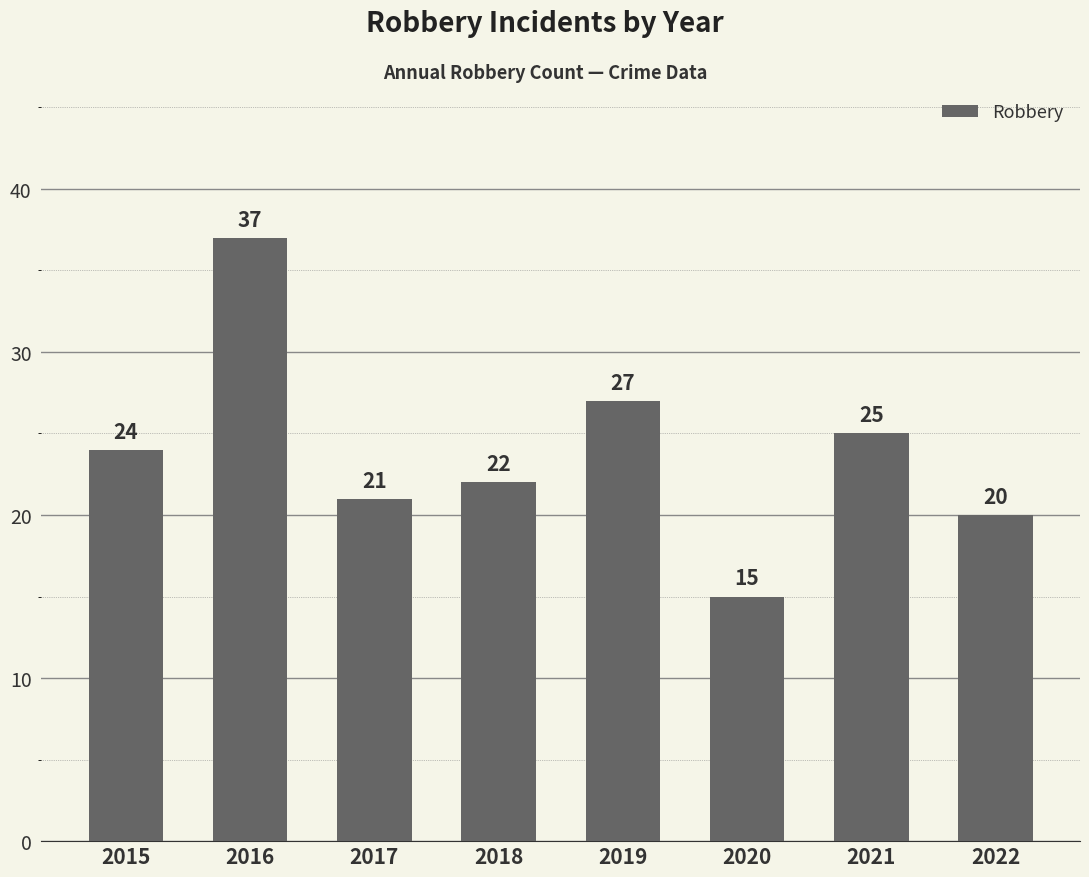

Are the bars horizontal?

No